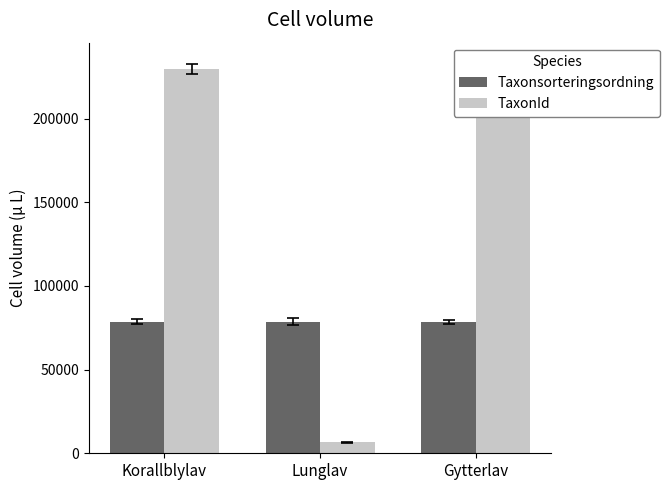

Reading left to right, transcribe all the data shown in this chart.

Taxonsorteringsordning: Korallblylav=78527	Lunglav=78569	Gytterlav=78533
TaxonId: Korallblylav=229497	Lunglav=6458	Gytterlav=229748